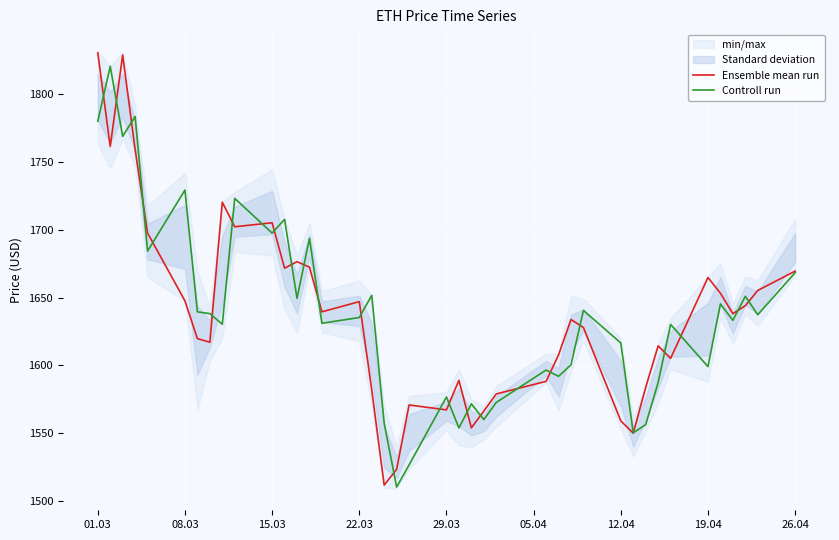

What is the lowest value of the Ensemble mean run series?

1512.0